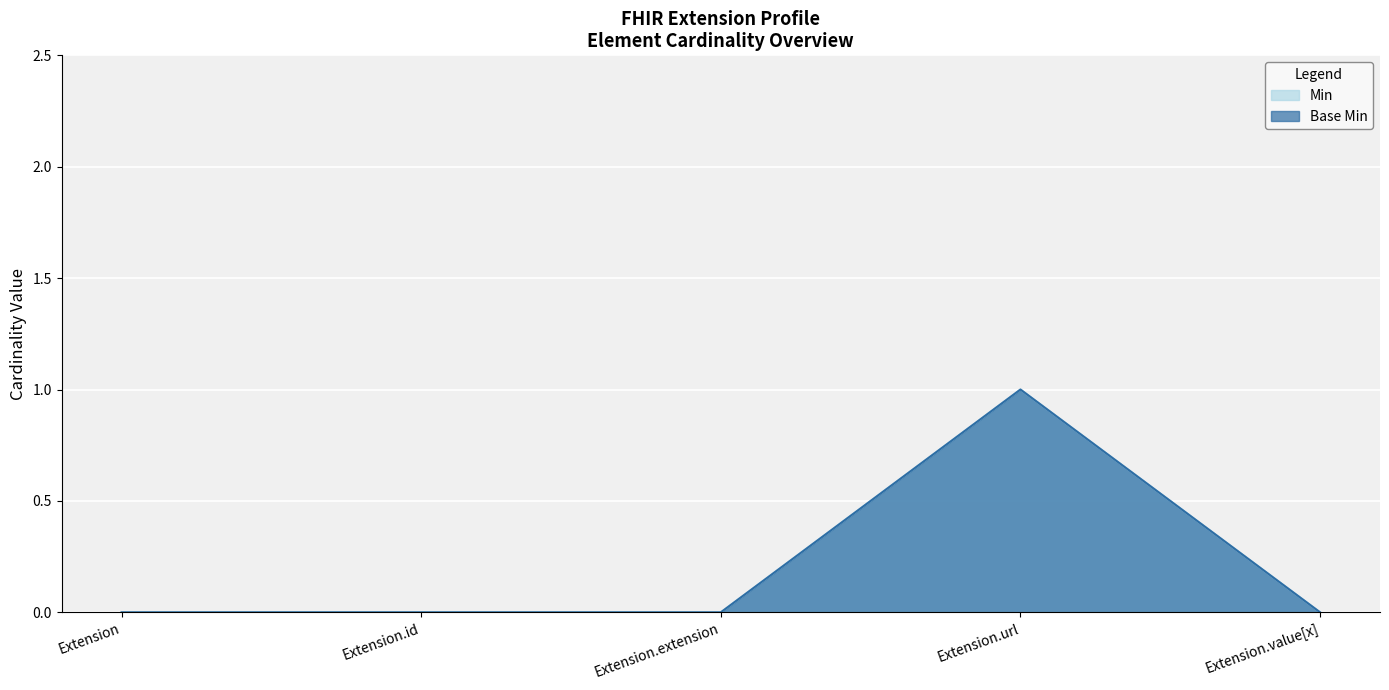

Reading left to right, extract all data points from this chart.

Min: Extension=0	Extension.id=0	Extension.extension=0	Extension.url=1	Extension.value[x]=0
Base Min: Extension=0	Extension.id=0	Extension.extension=0	Extension.url=1	Extension.value[x]=0